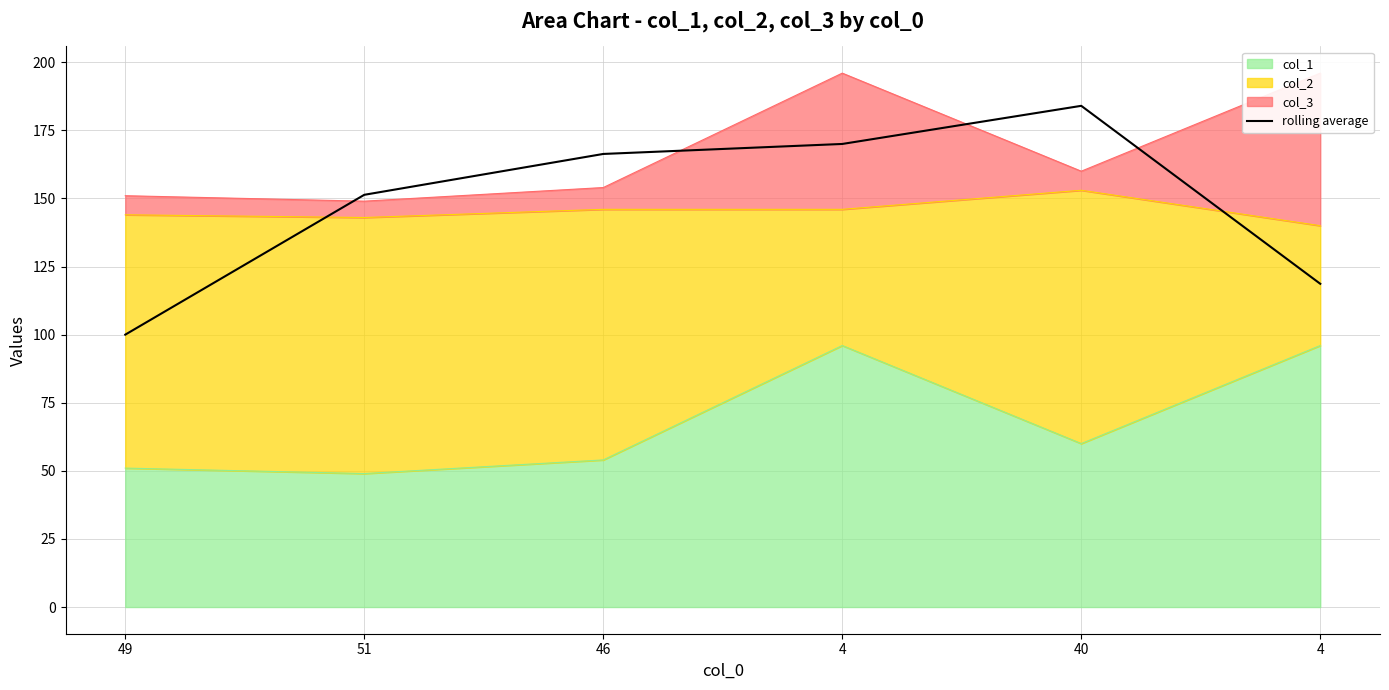

Rank the categories by value from highest to lowest.

40, 4, 46, 51, 4, 49